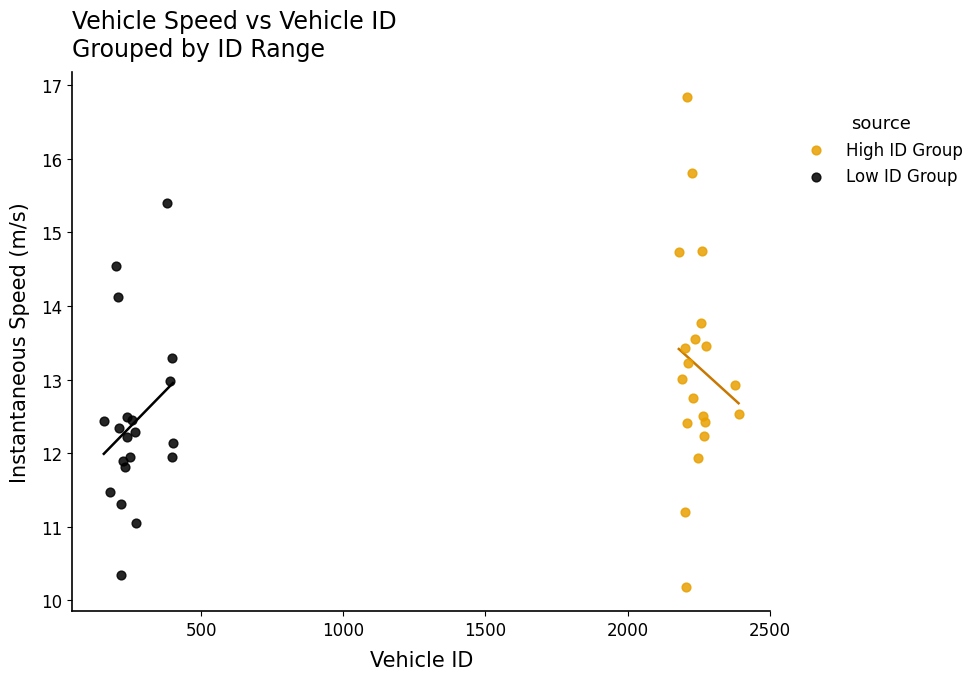

Which series contains the lowest Y value?

High ID Group